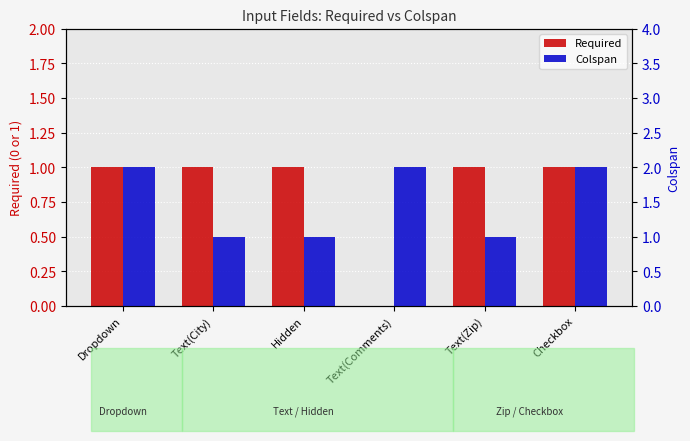

What is the sum of all Required values?

5